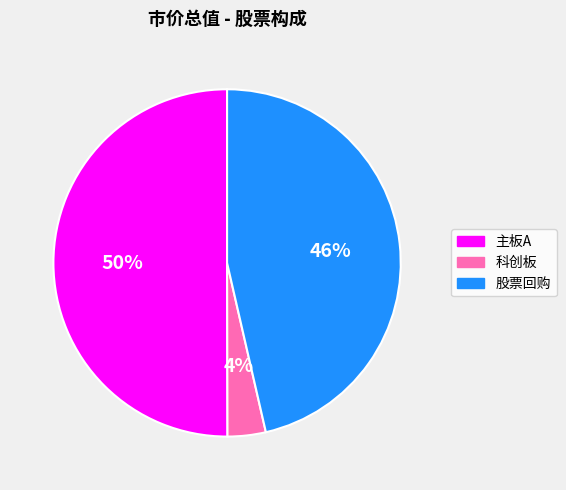

Rank the categories by value from lowest to highest.

科创板, 股票回购, 主板A